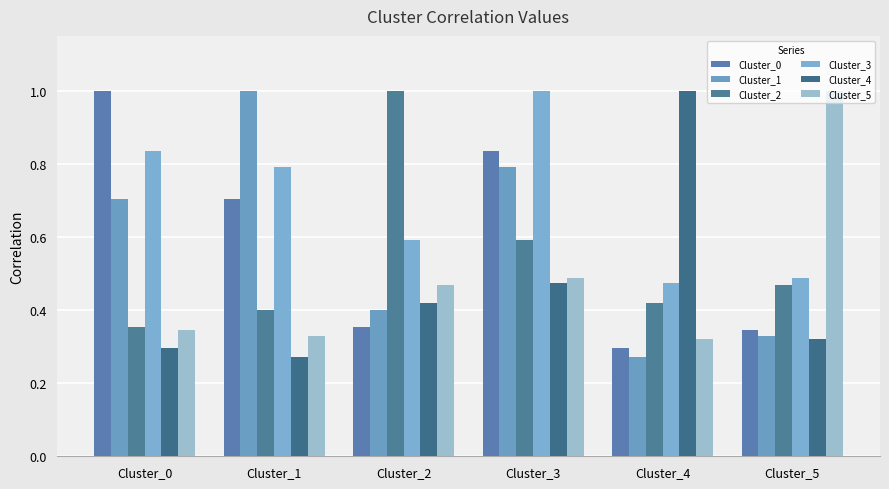

How many groups of bars are there?

6